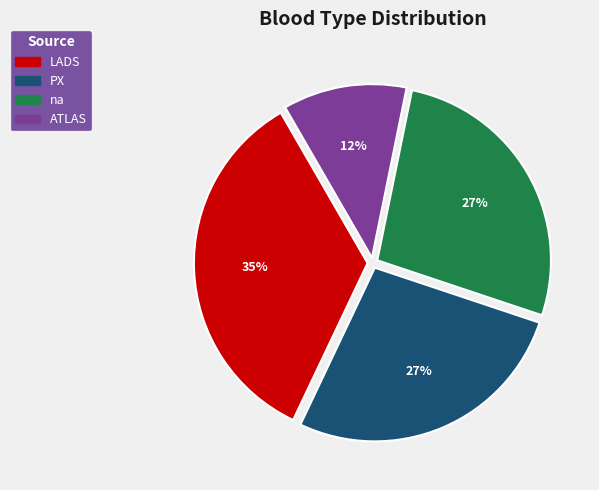

The PX slice represents 27% of the pie. True or false?

True